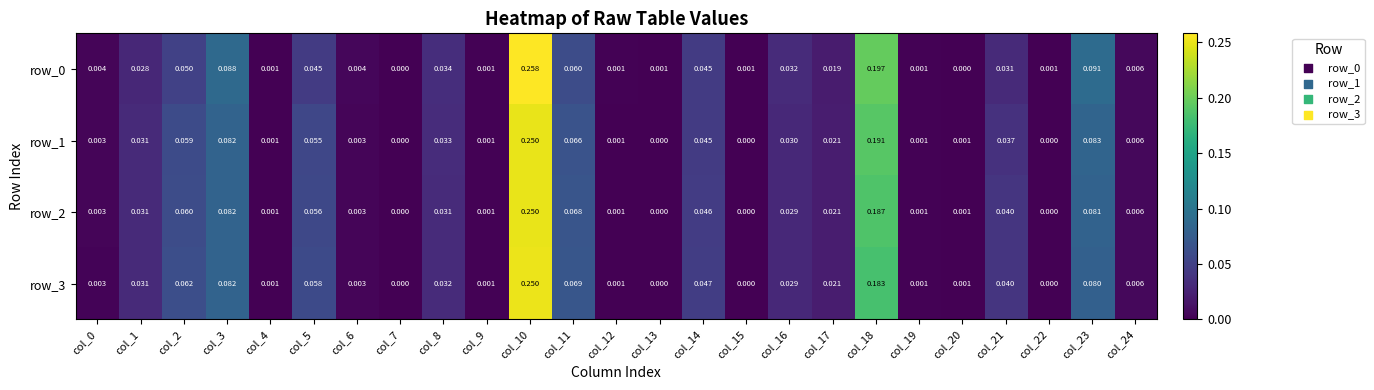

At which category is the sum across all series the highest?

col_10